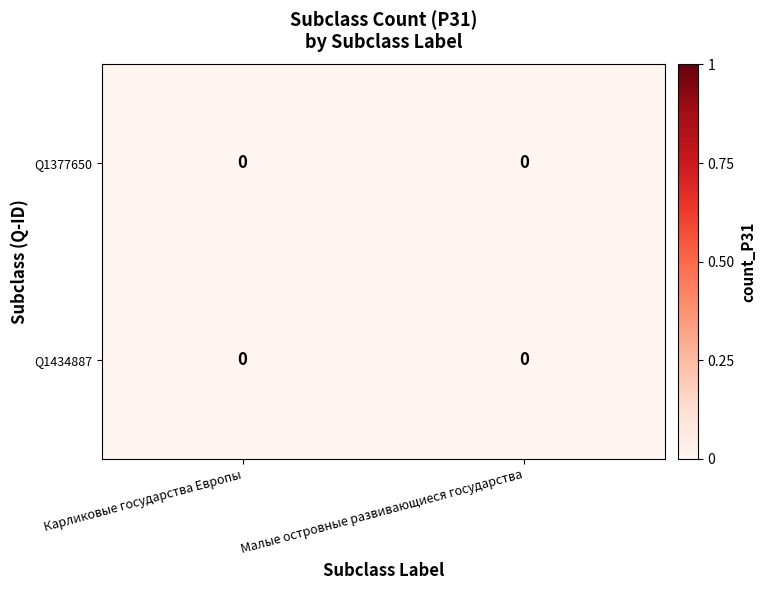

True or false: row_1 has a value of 0.0 at Карликовые государства Европы.

True